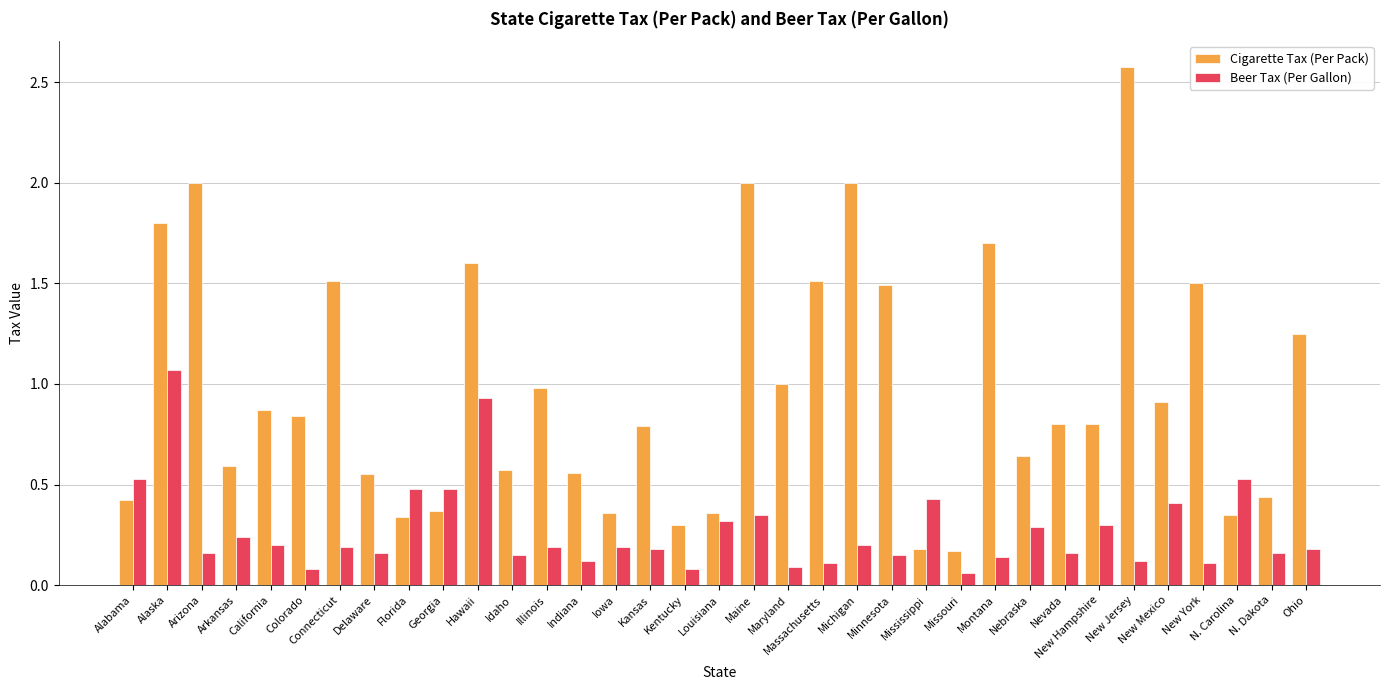

The Beer Tax (Per Gallon) series shows 0.2 at Michigan. True or false?

True